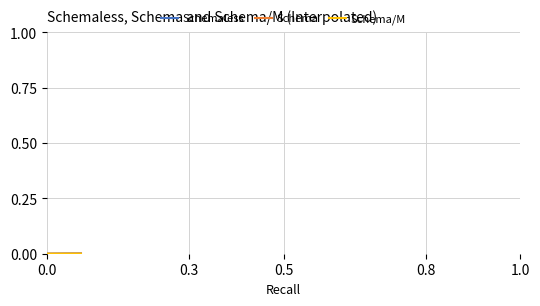

Is this an area chart (filled region under the line)?

No